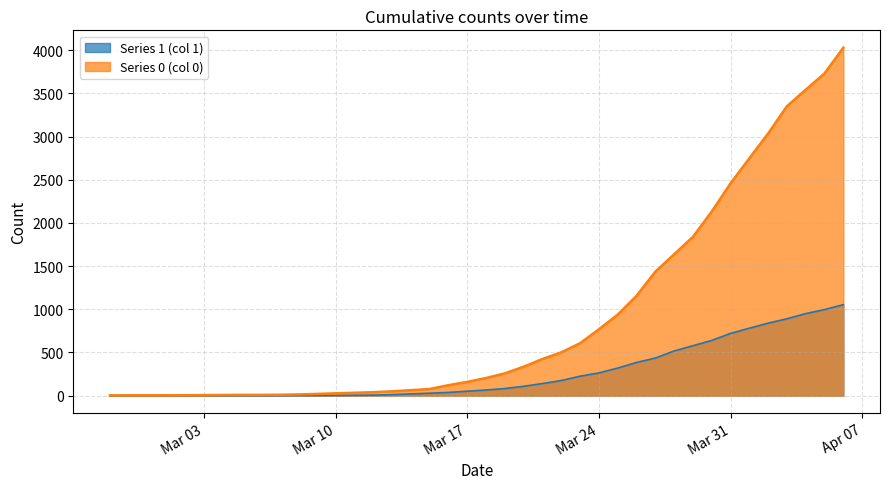

At how many categories does at least one series exceed 2580?

6